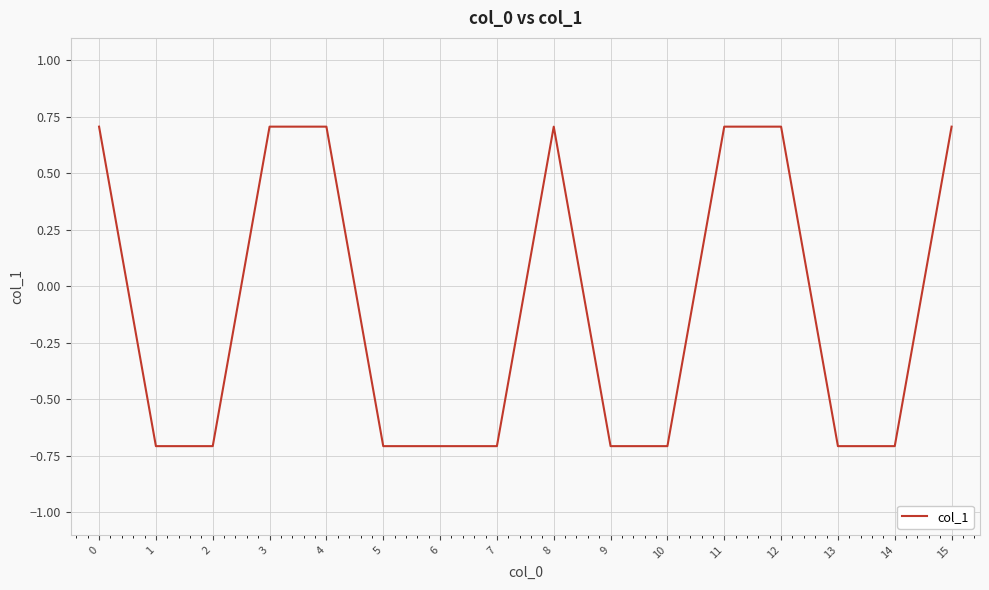

How many lines are shown in the chart?

1